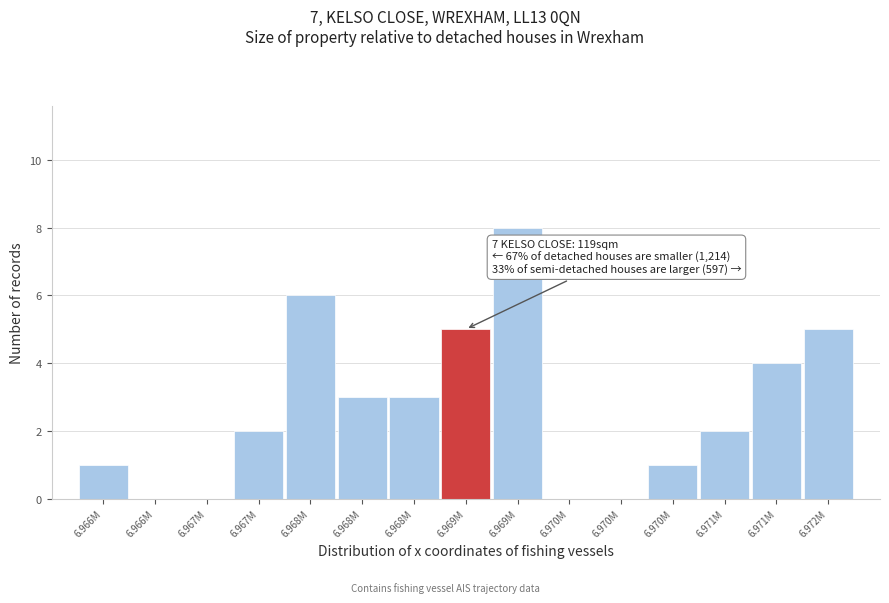

Are the bars horizontal?

No